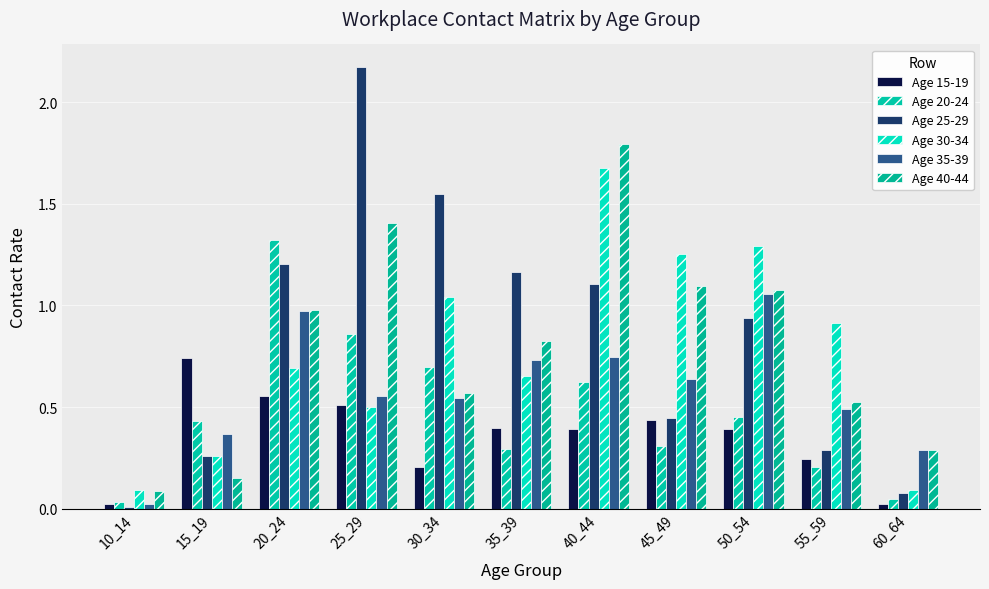

The value of Age 20-24 at 55_59 is 0.2. True or false?

True